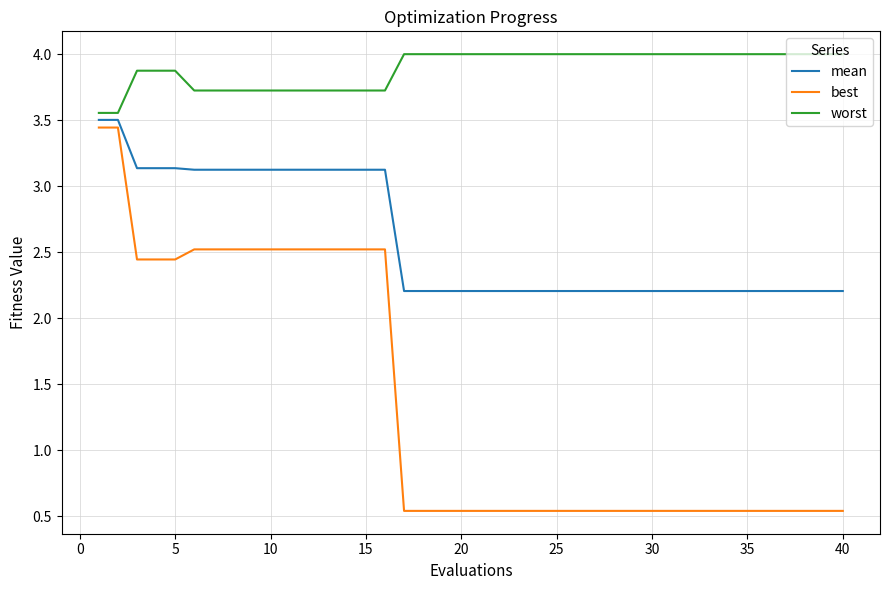

Which series has the widest spread of values?

best